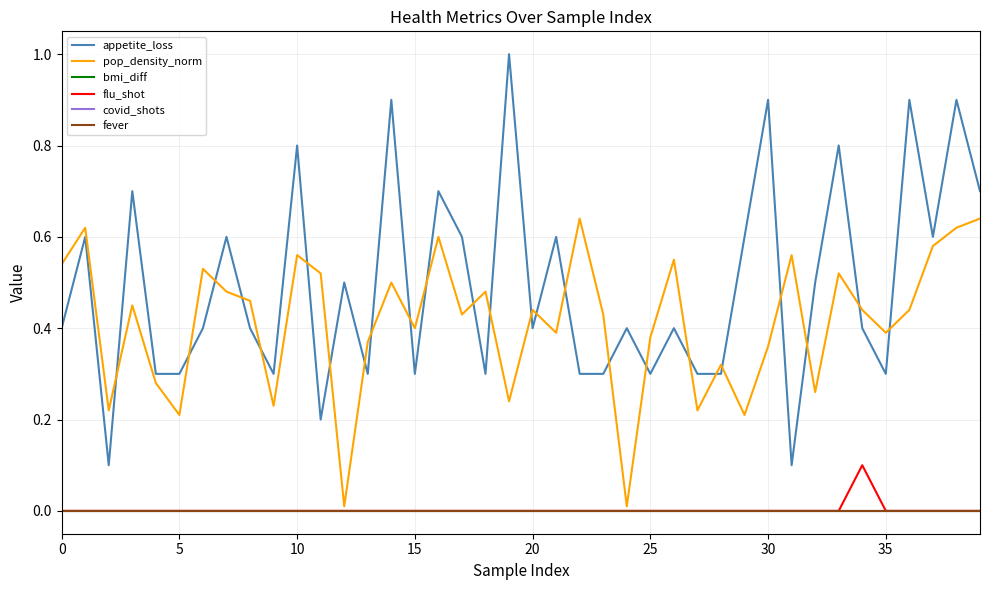

Does the chart display data point markers on the line(s)?

No